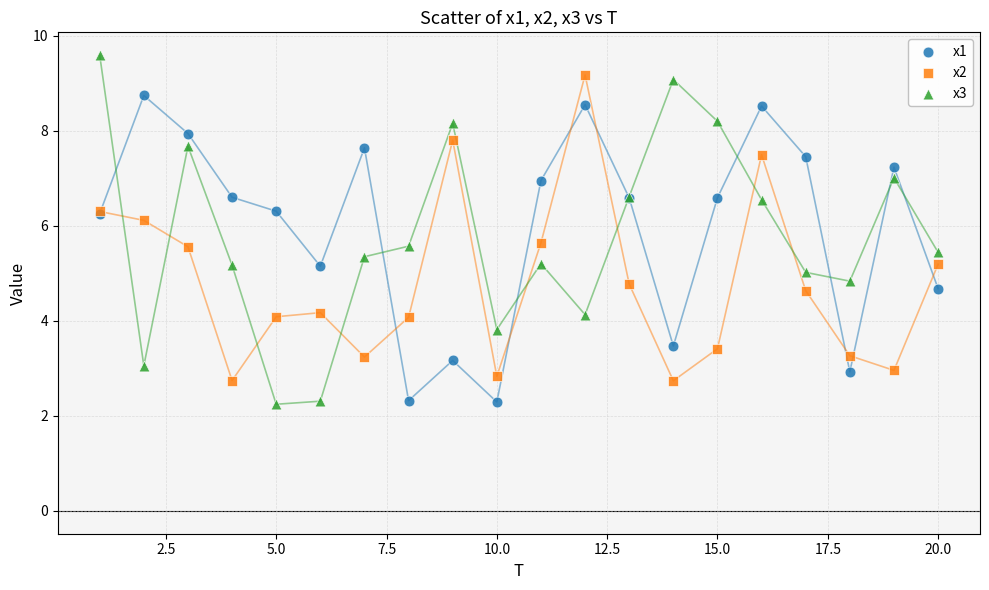

Which series has the largest Y range (max minus min)?

x3